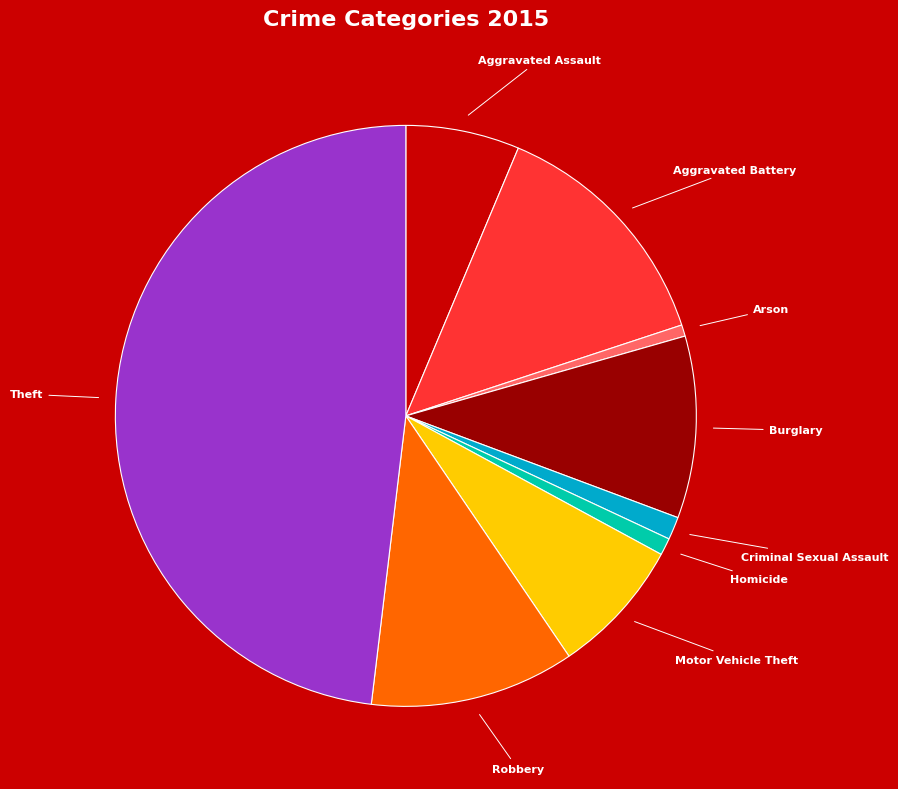

Which slice is the largest?

Theft